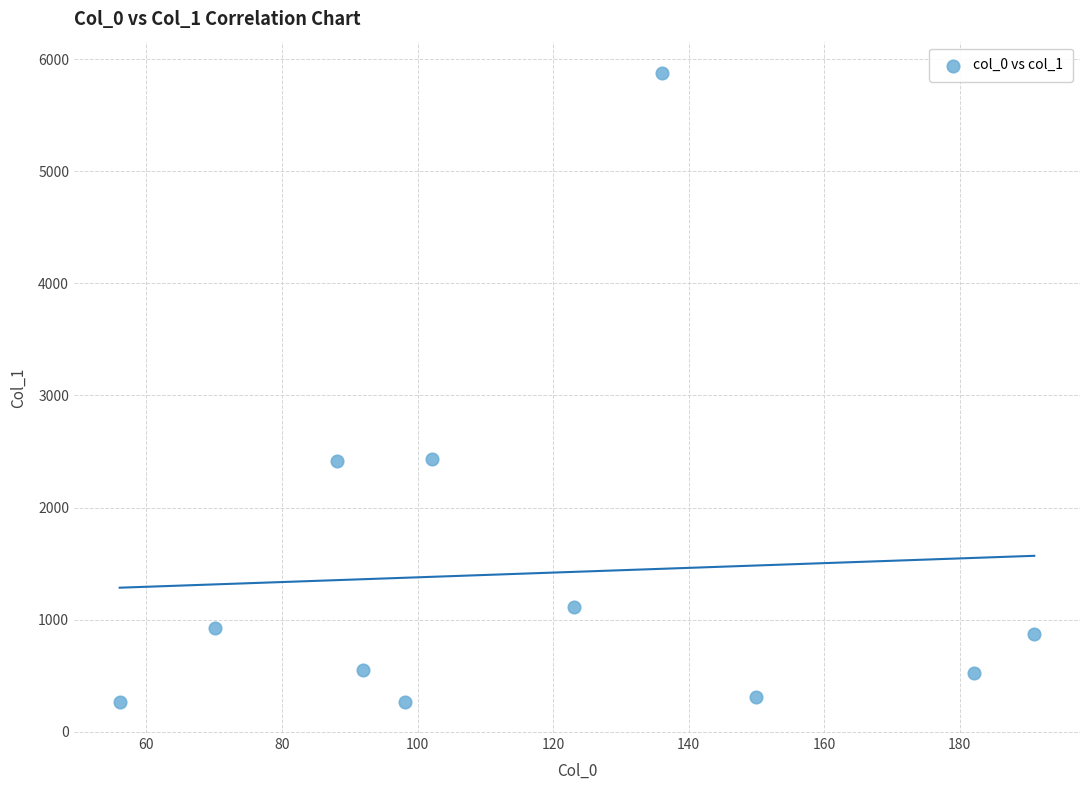

What is the average Y value?

1414.8